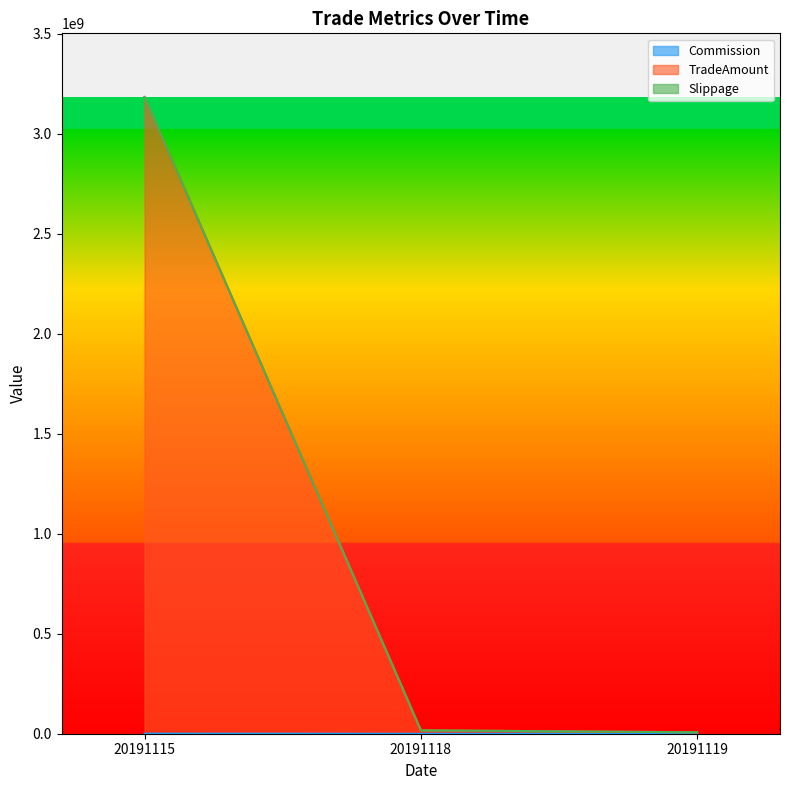

Rank the categories by TradeAmount value from lowest to highest.

20191119, 20191118, 20191115